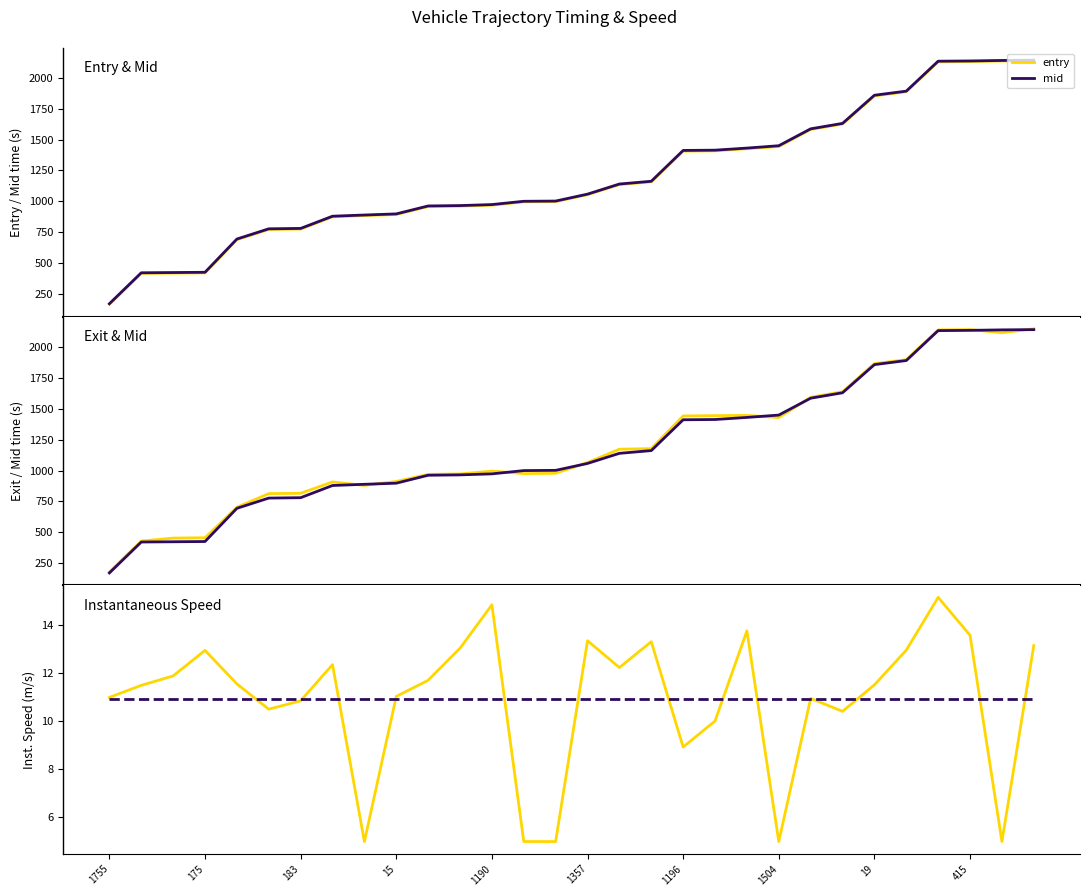

List the series in order of their peak value, highest first.

exit, mid, entry, instspeed, mean instspeed